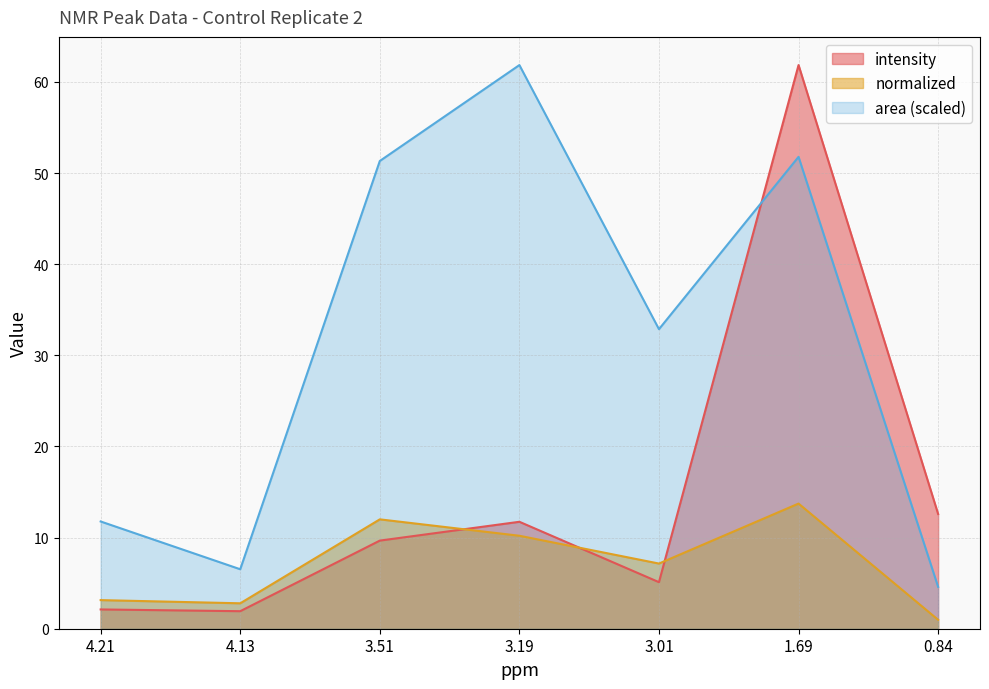

What is the difference between the maximum and minimum values in the intensity series?

59.9